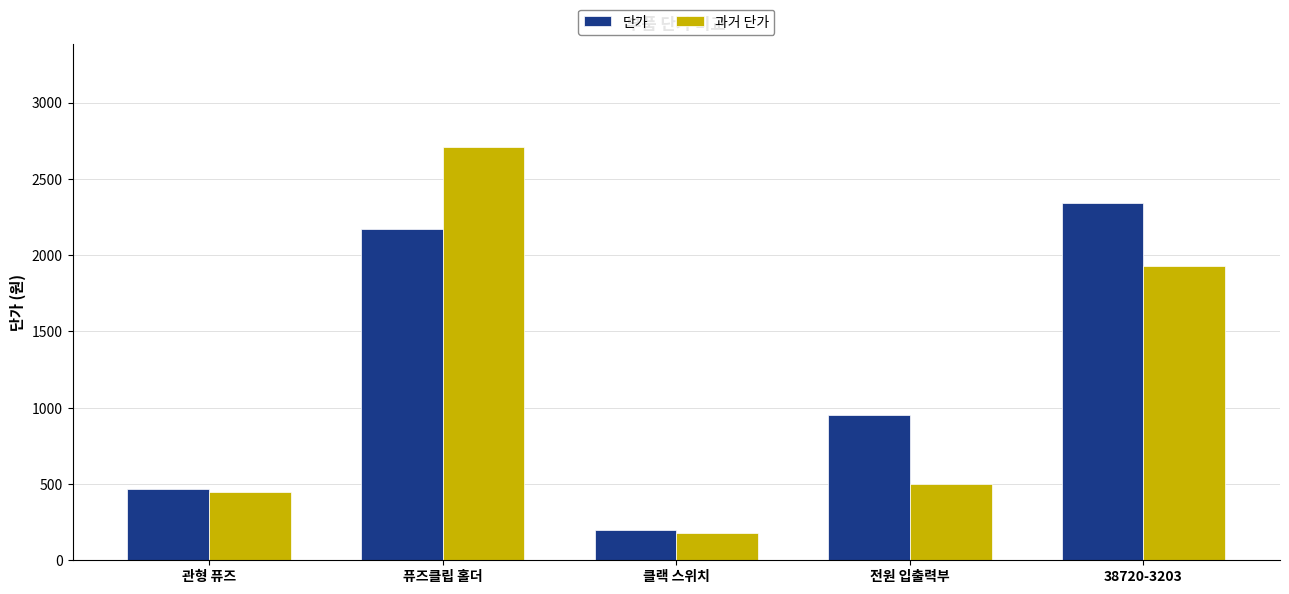

What is the value of the 과거 단가 bar at the 4th from the left?

500